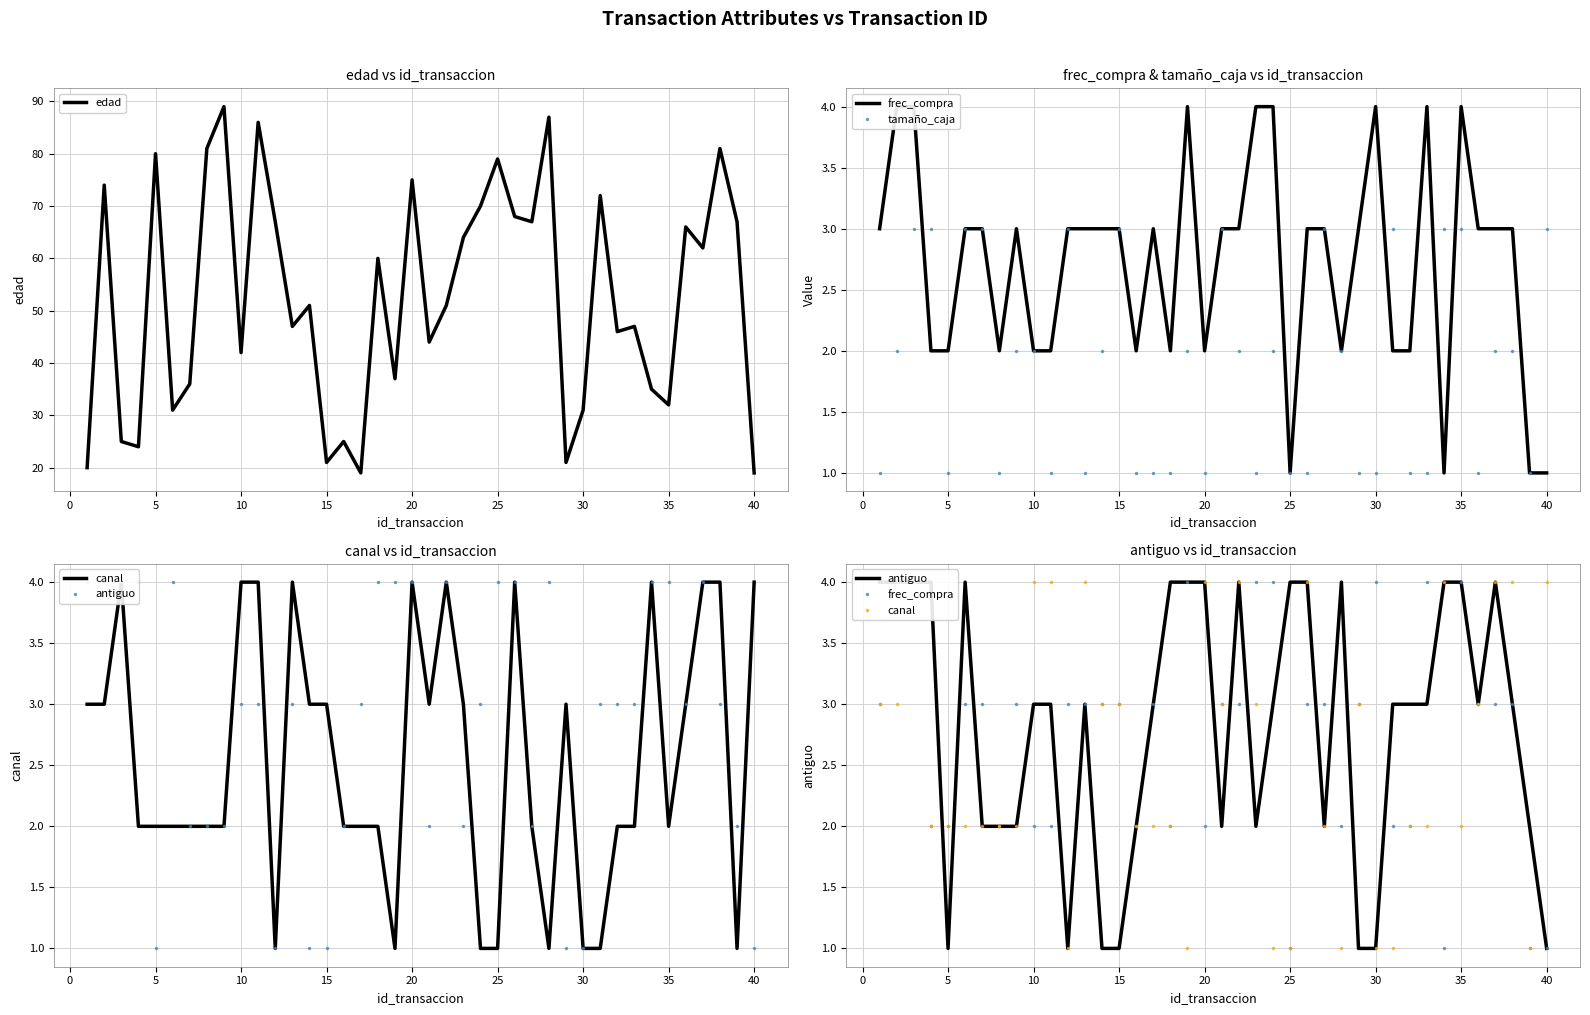

How many values in the antiguo series exceed 3?

15